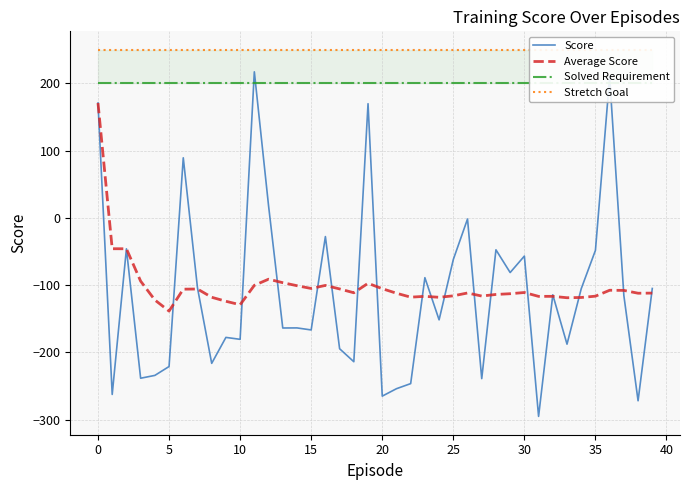

True or false: Score and Stretch Goal intersect in this chart.

False